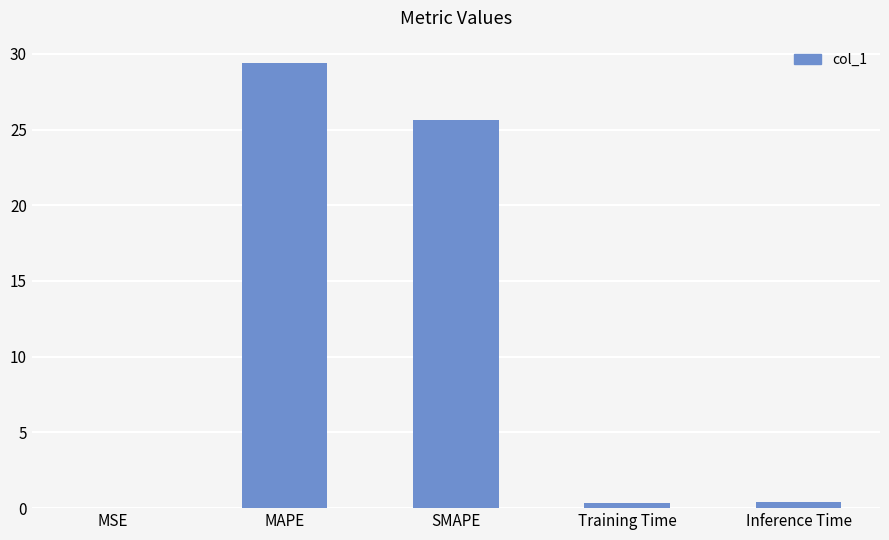

What is the difference between the values at MAPE and Training Time?

29.0